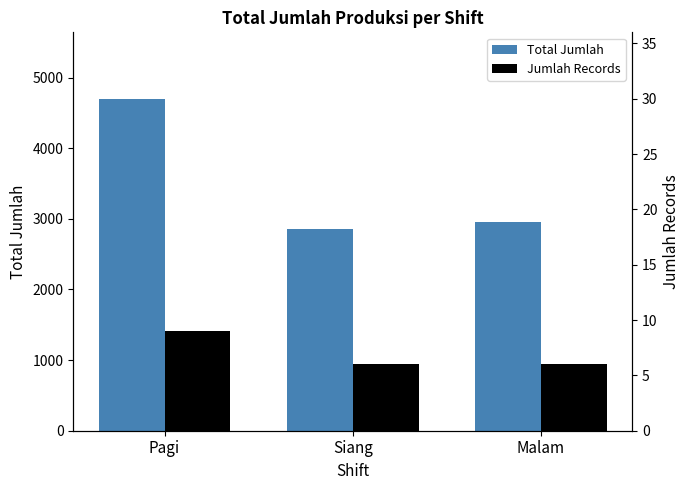

Where is Total Jumlah nearest to the value 3775?

Malam